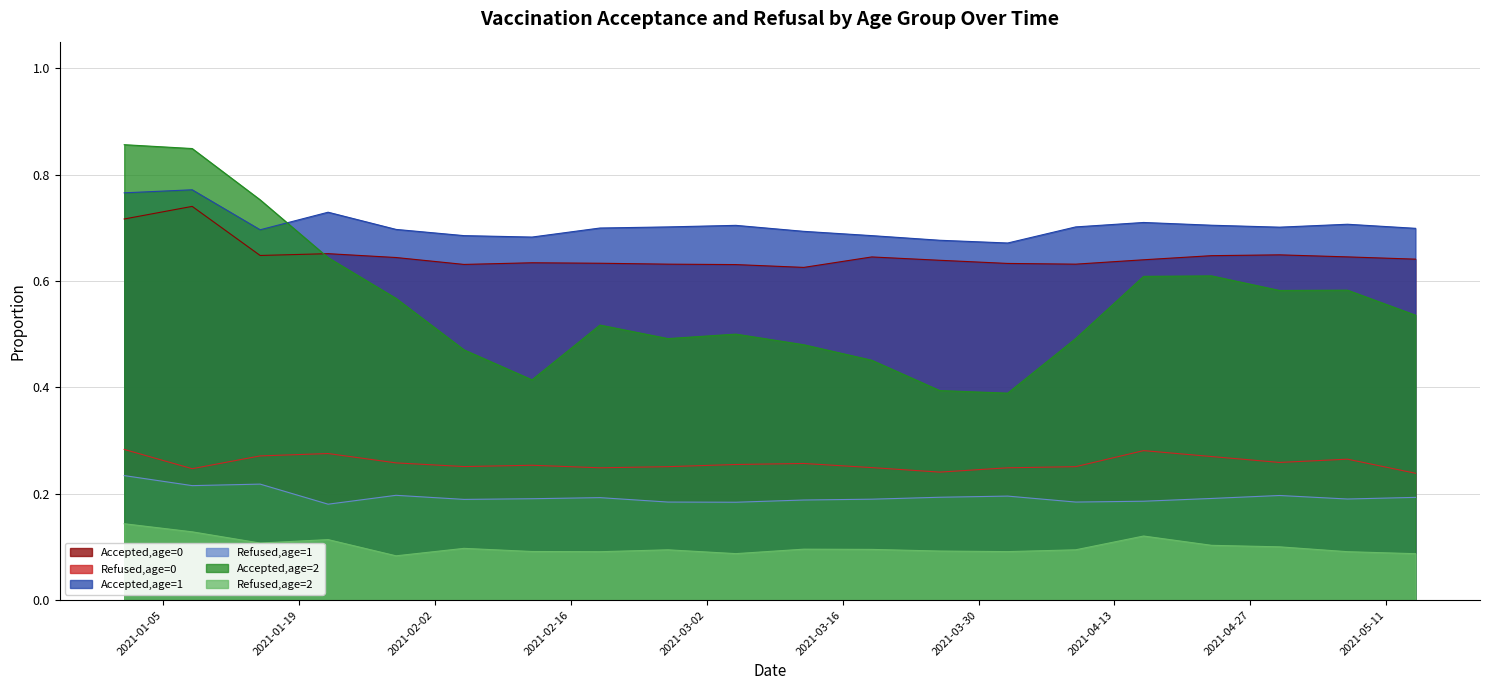

What is the total value across all series at 2021-04-16?

2.5